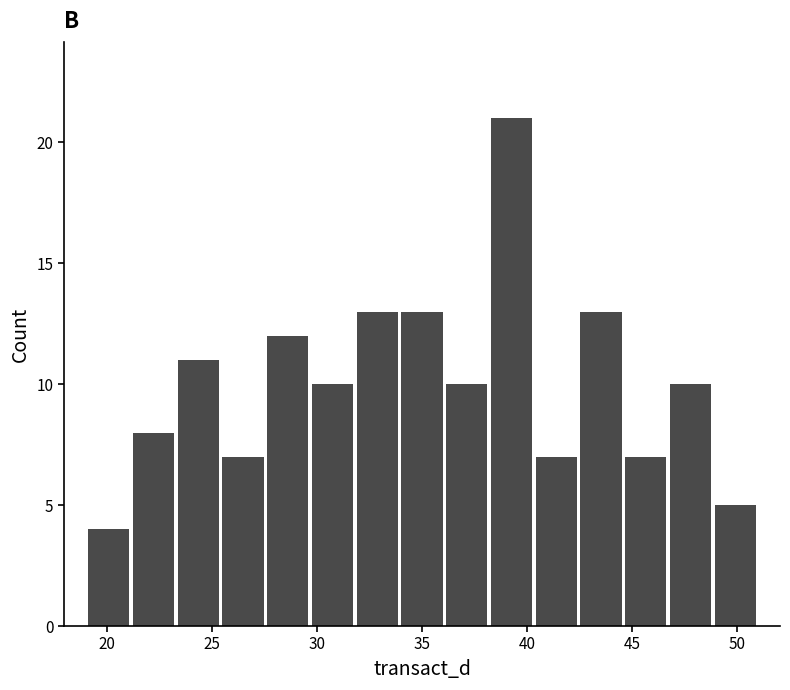

Reading left to right, transcribe this chart: for each bar, give the range it covers on the x-axis and its height. Neither the bar edges nor the heights are printed on the chart, so give them approximately, as read against the axes.

19.0 to 21.0: 4
21.0 to 23.5: 8
23.5 to 25.5: 11
25.5 to 27.5: 7
27.5 to 29.5: 12
29.5 to 32.0: 10
32.0 to 34.0: 13
34.0 to 36.0: 13
36.0 to 38.0: 10
38.0 to 40.5: 21
40.5 to 42.5: 7
42.5 to 44.5: 13
44.5 to 46.5: 7
46.5 to 49.0: 10
49.0 to 51.0: 5